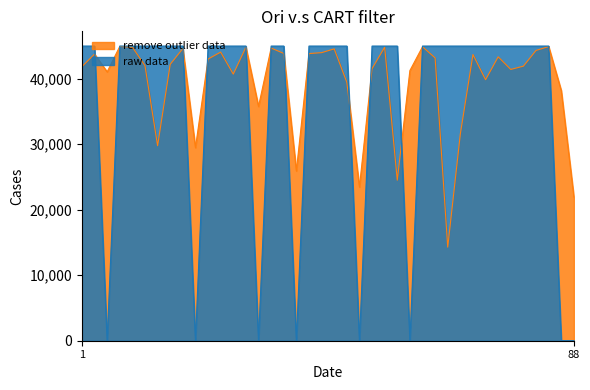

How many data points does each series have?

40